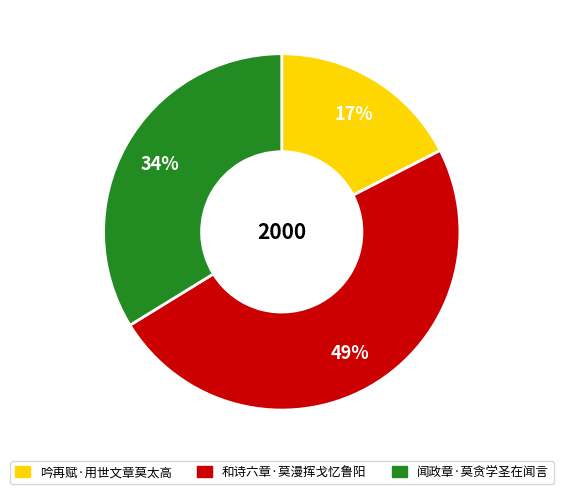

Which has a higher value, 和诗六章·莫漫挥戈忆鲁阳 or 吟再赋·用世文章莫太高?

和诗六章·莫漫挥戈忆鲁阳